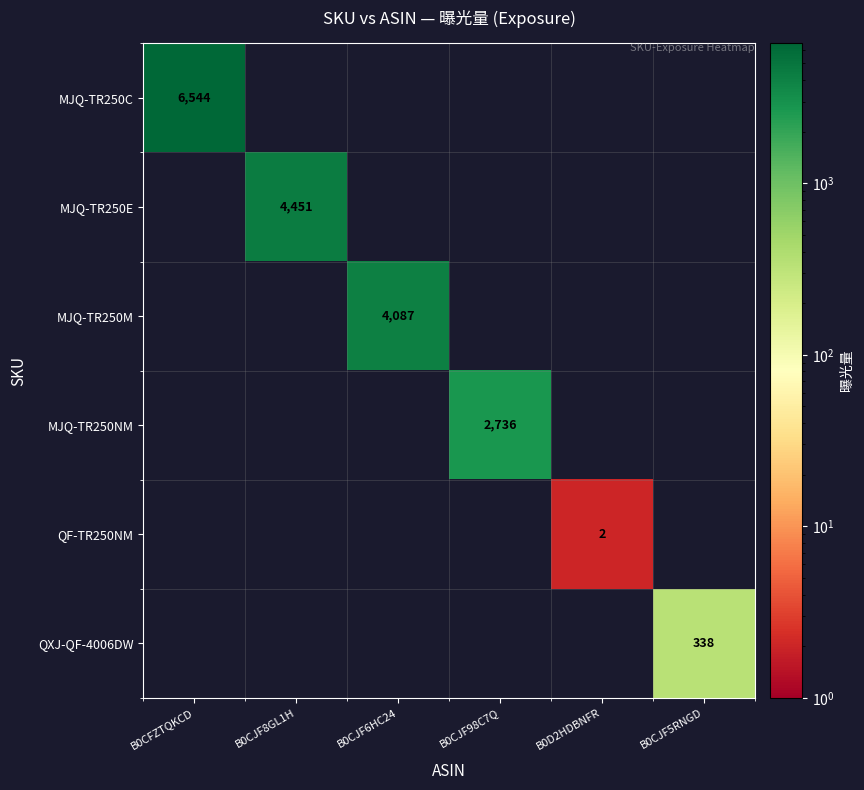

What is the sum of all MJQ-TR250M values?

4087